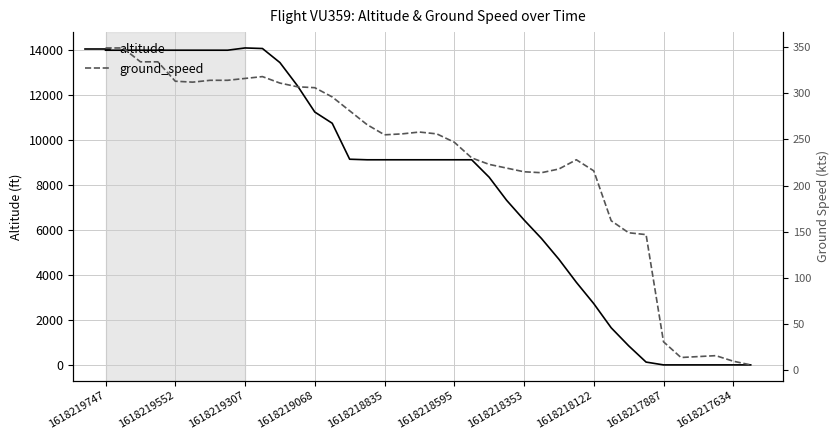

List the series in order of their overall mean, lowest first.

ground_speed, altitude